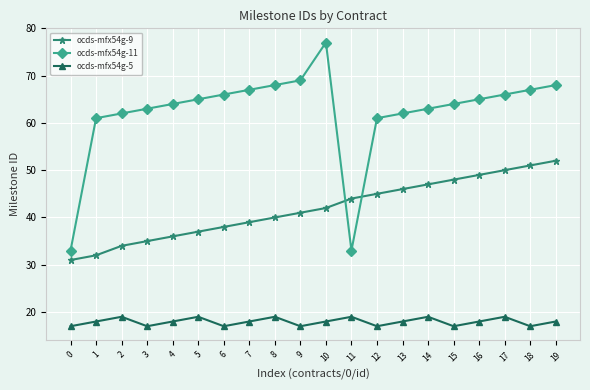

What is the value of the ocds-mfx54g-5 point at the 18th from the left?

19